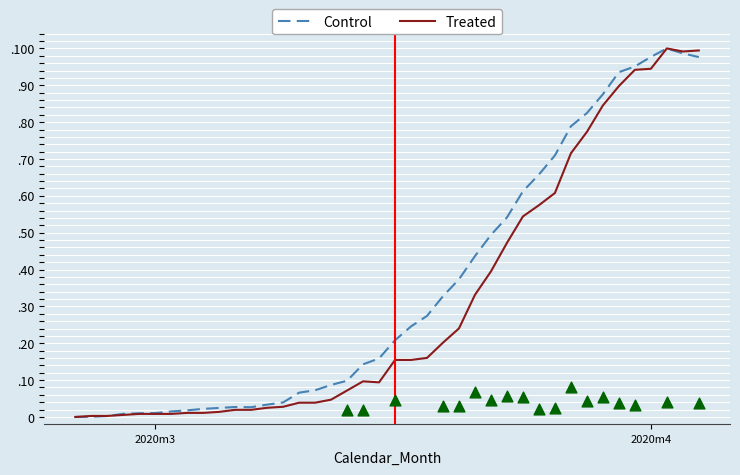

Is the value of Treated at 21 greater than the value of Control at 24?

No